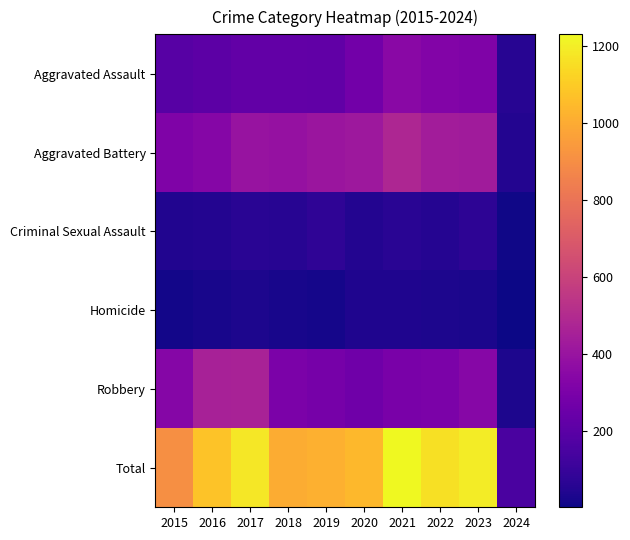

At which category does the chart reach its peak across all series?

2021